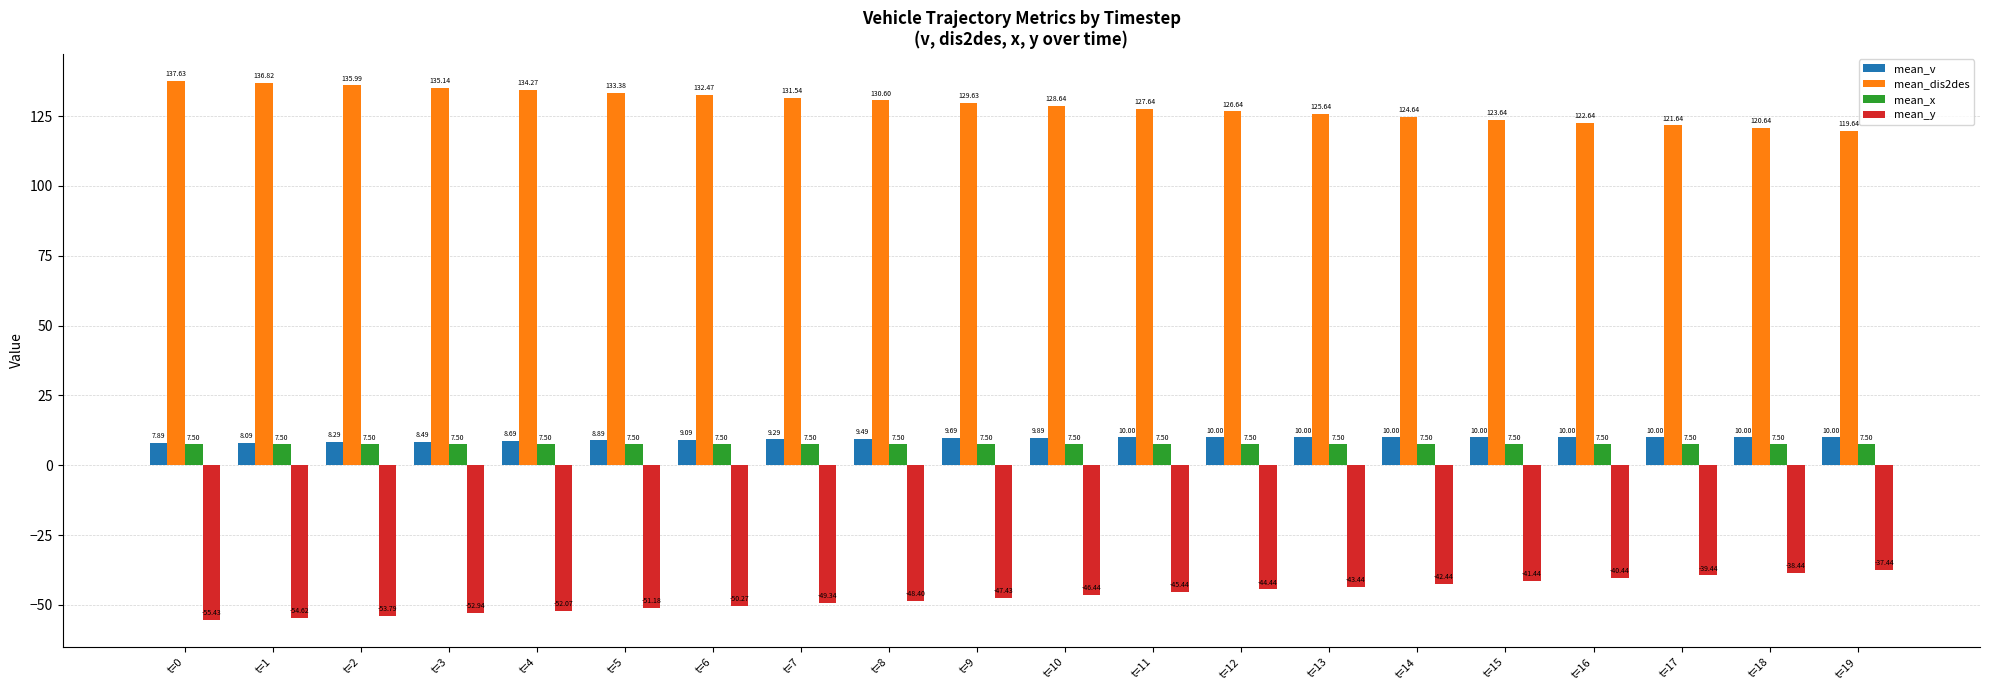

What is the difference between the second highest and second lowest values in the mean_y series?

16.2